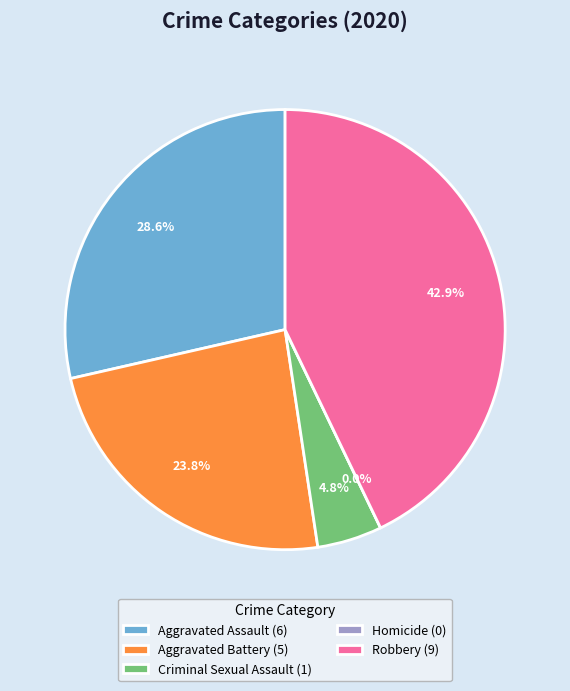

Which slice is the largest?

Robbery